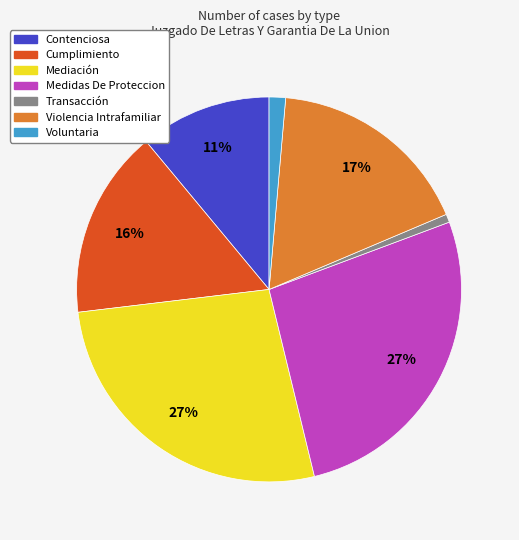

True or false: Cumplimiento accounts for 5% of the total.

False